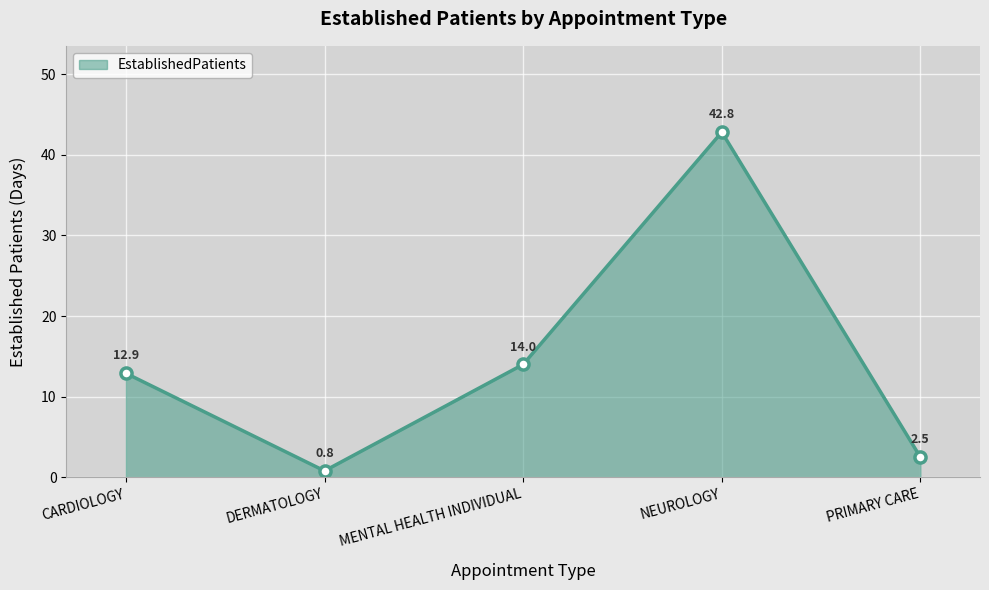

What is the maximum value shown in the chart?

42.8